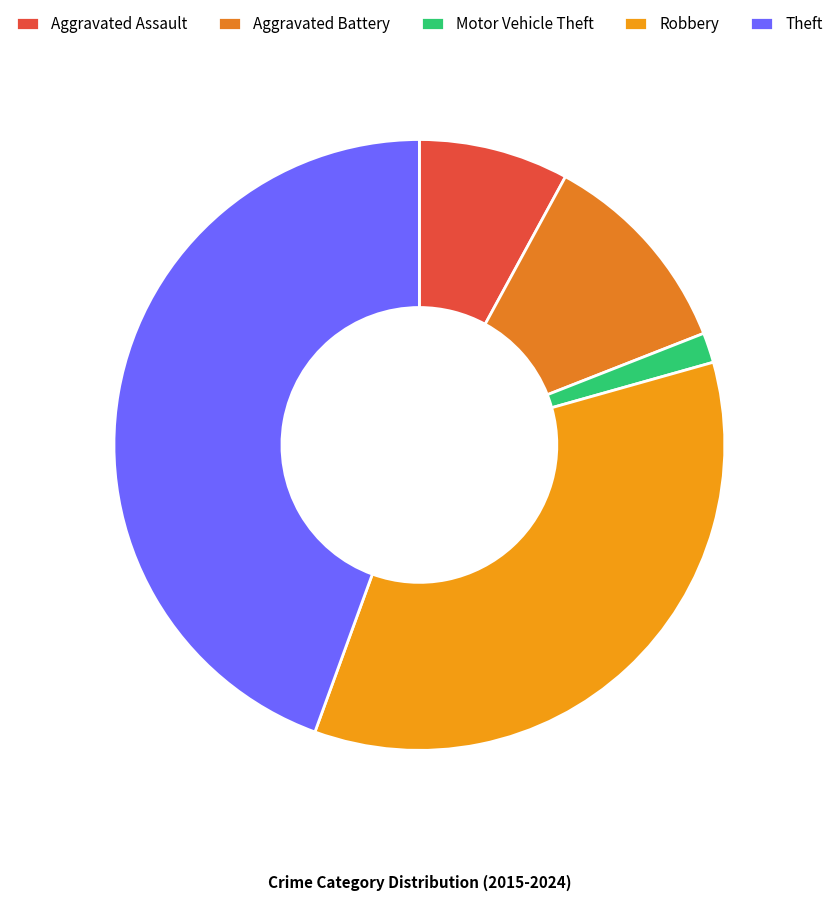

The Theft slice represents 43% of the pie. True or false?

True